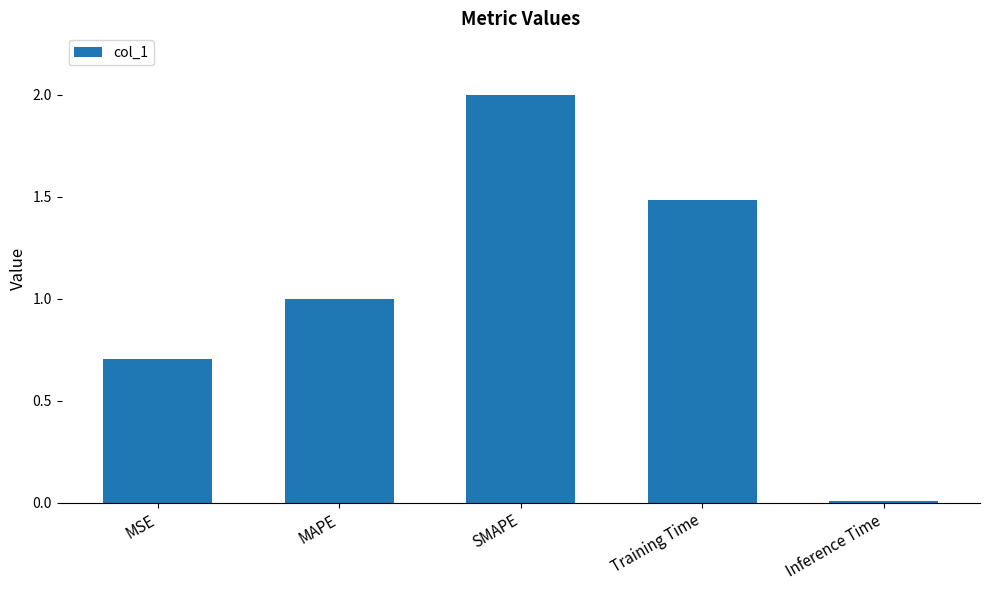

Rank the categories by value from lowest to highest.

Inference Time, MSE, MAPE, Training Time, SMAPE